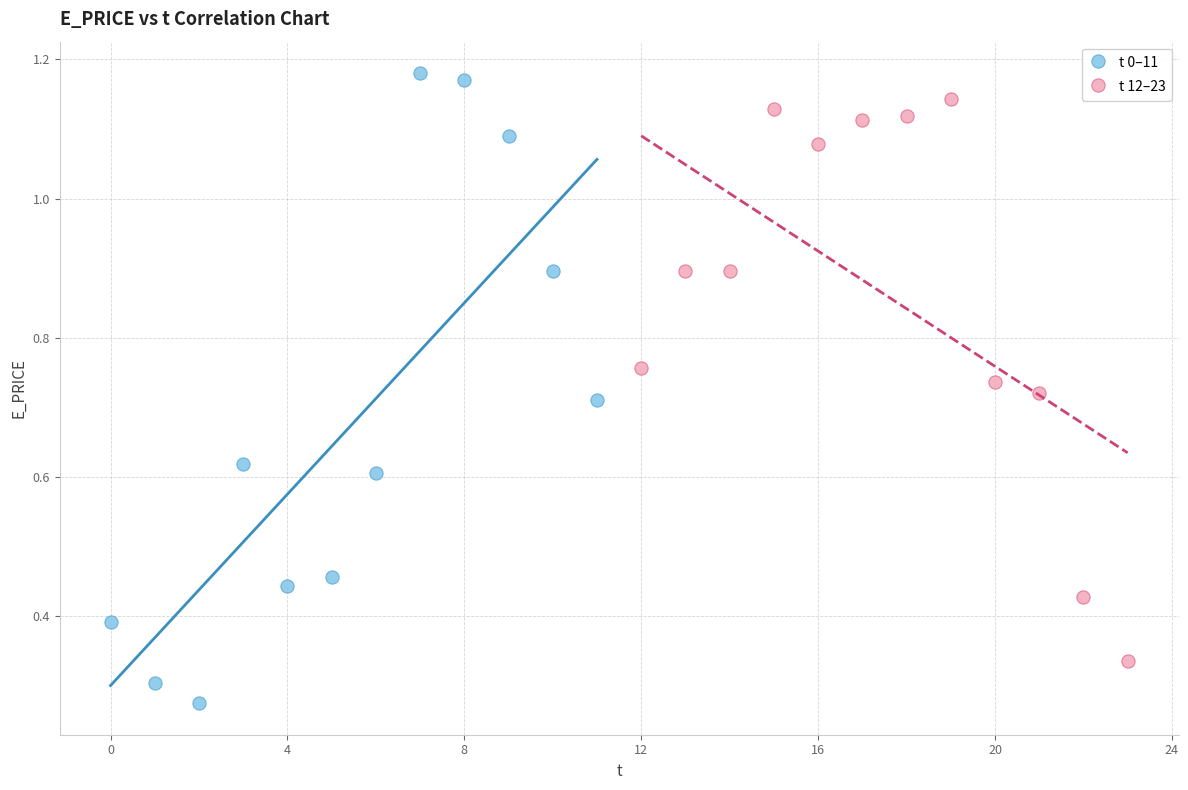

Which series contains the lowest Y value?

t 0–11